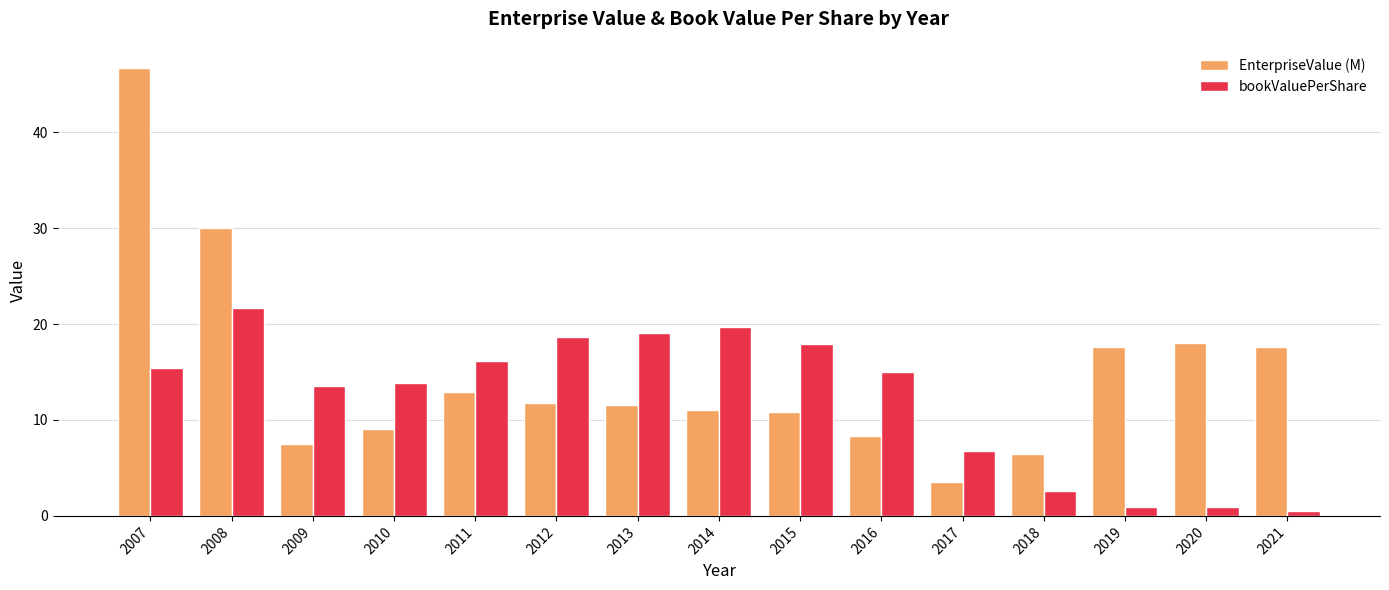

Reading left to right, extract all data points from this chart.

EnterpriseValue (M): 2007=46.7	2008=30.0	2009=7.5	2010=9.1	2011=12.9	2012=11.8	2013=11.6	2014=11.0	2015=10.9	2016=8.3	2017=3.5	2018=6.4	2019=17.6	2020=18.1	2021=17.6
bookValuePerShare: 2007=15.4	2008=21.7	2009=13.5	2010=13.8	2011=16.2	2012=18.6	2013=19.0	2014=19.7	2015=17.9	2016=15.0	2017=6.8	2018=2.6	2019=0.9	2020=0.9	2021=0.5